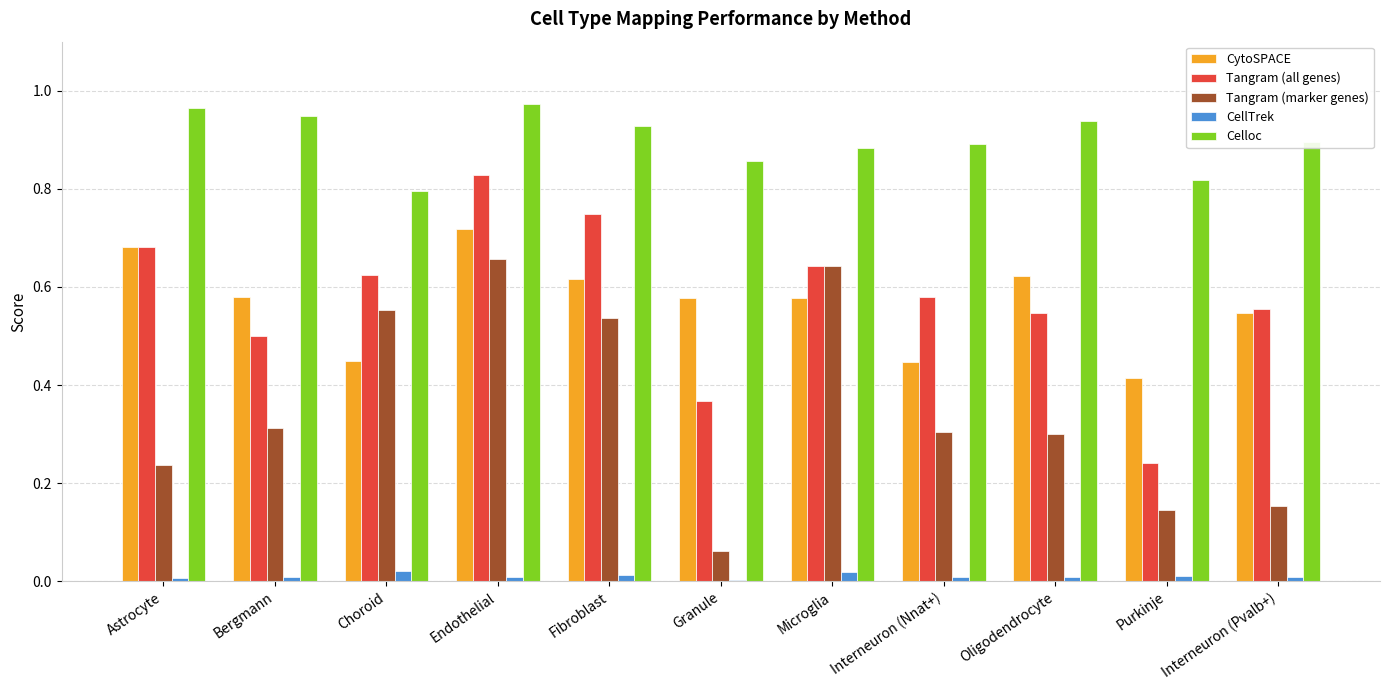

What is the total value across all series at Oligodendrocyte?

2.4